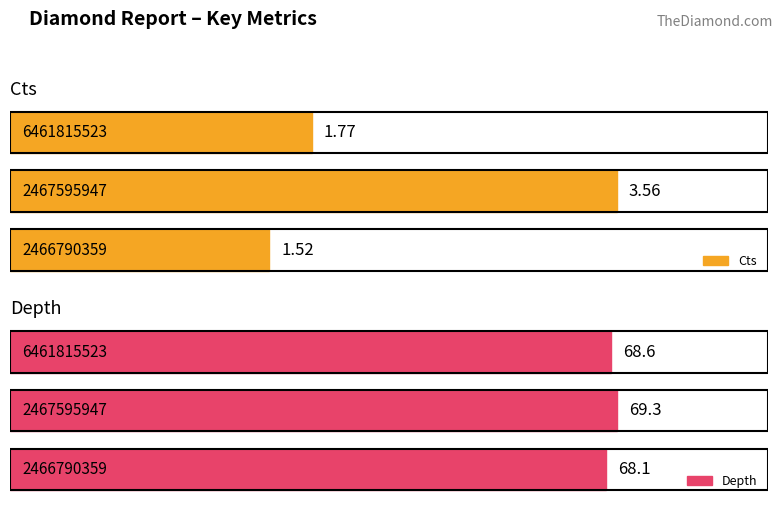

Count the number of categories in the chart.

3